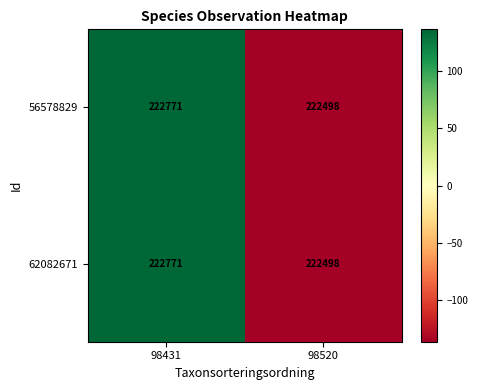

Which category has the highest value across all series?

98431